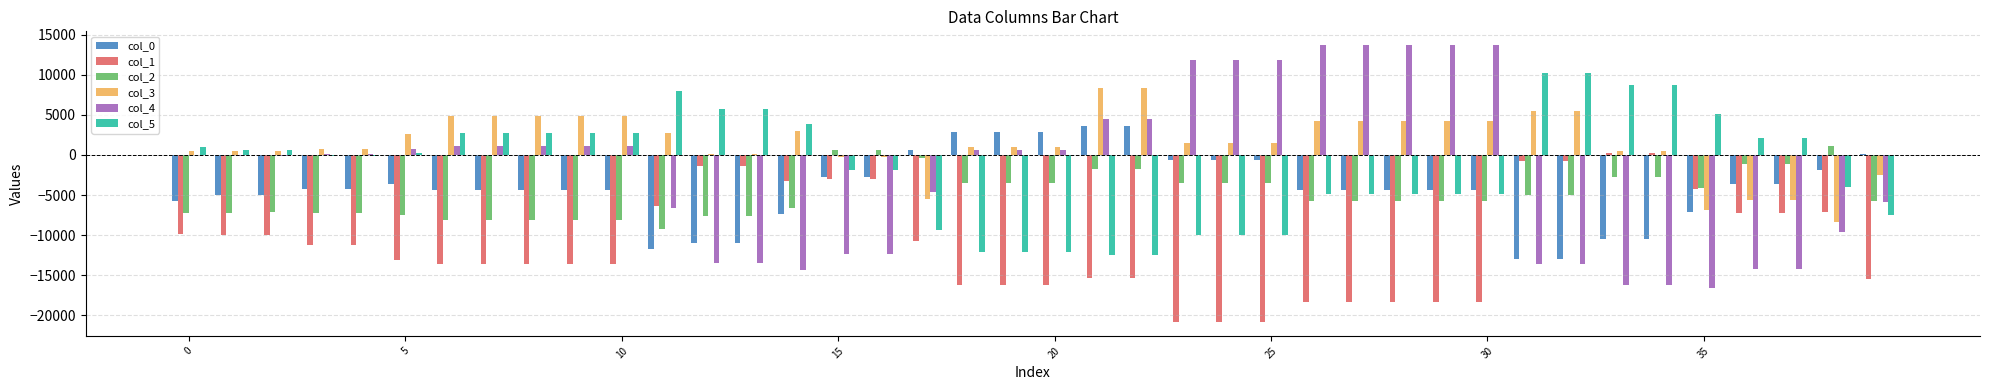

Are the bars grouped side by side (vs. stacked)?

Yes